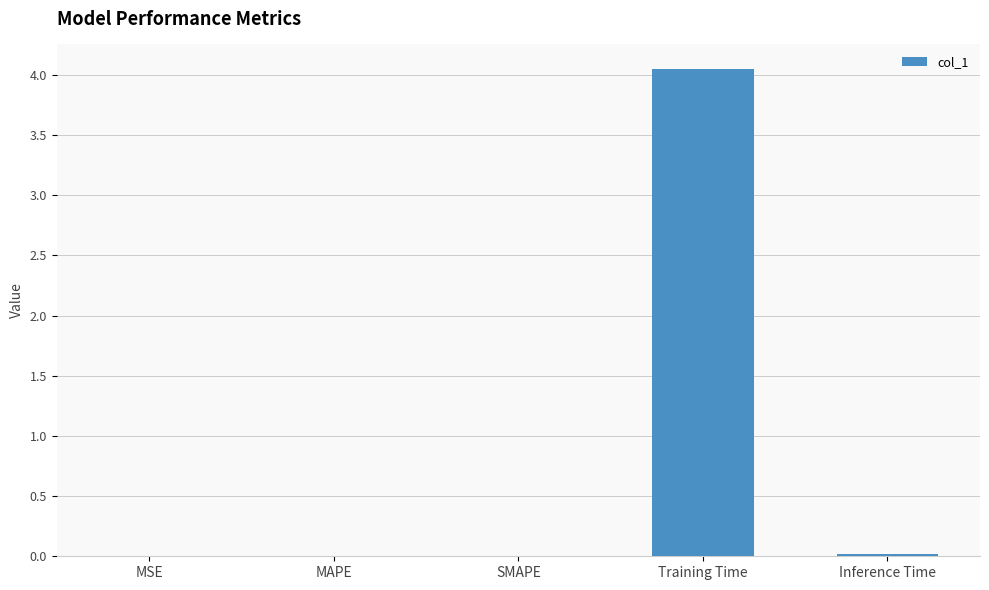

The value at Training Time is 7.1. True or false?

False